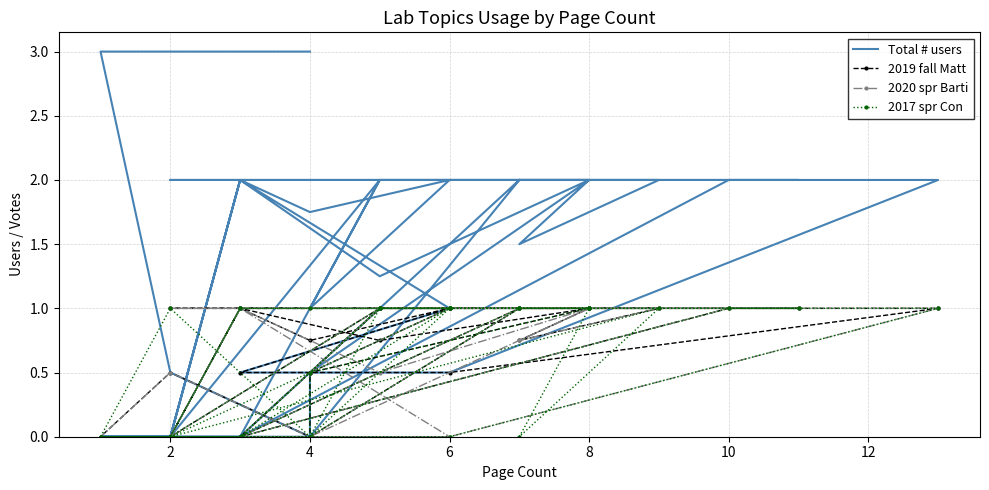

What is the difference between the maximum and minimum values in the Total # users series?

3.0